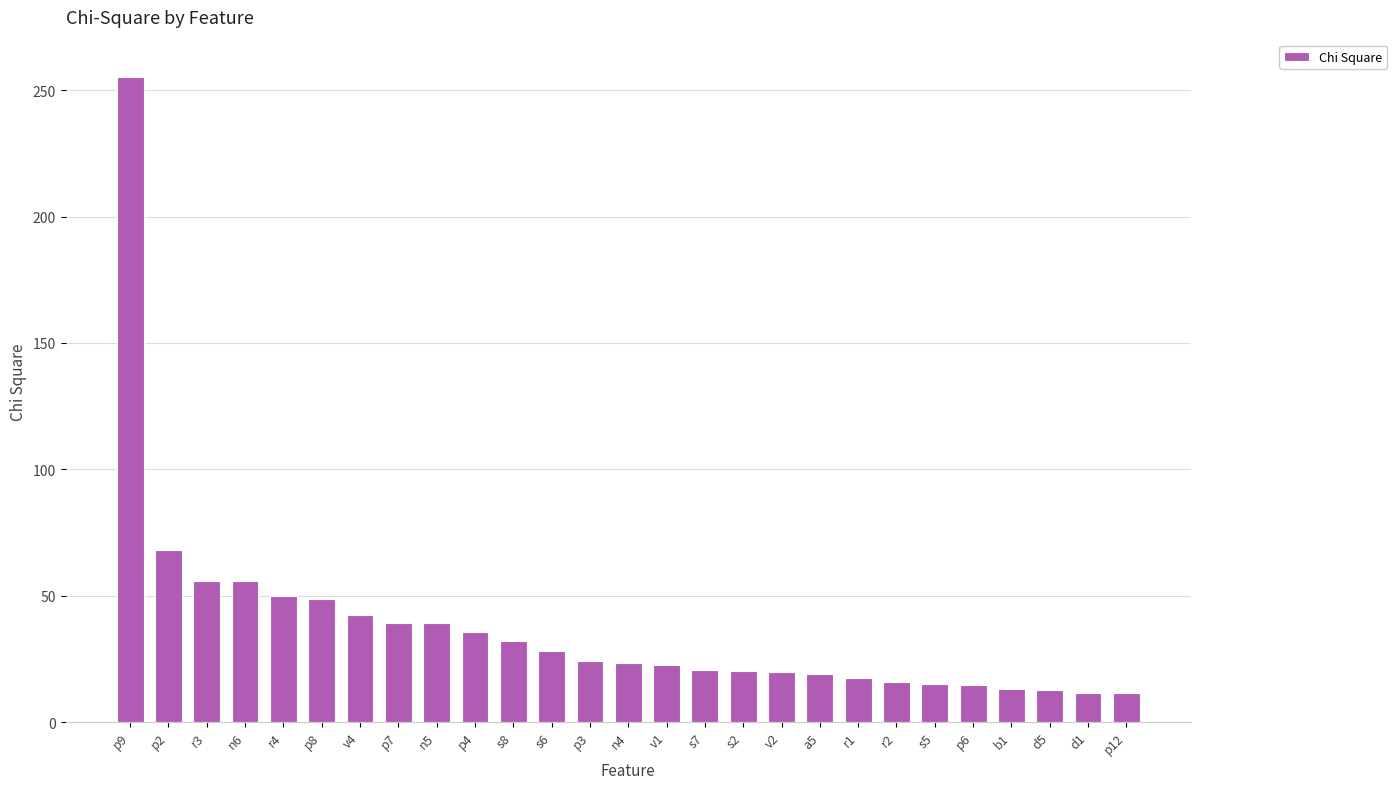

Which has a higher value, v1 or p8?

p8